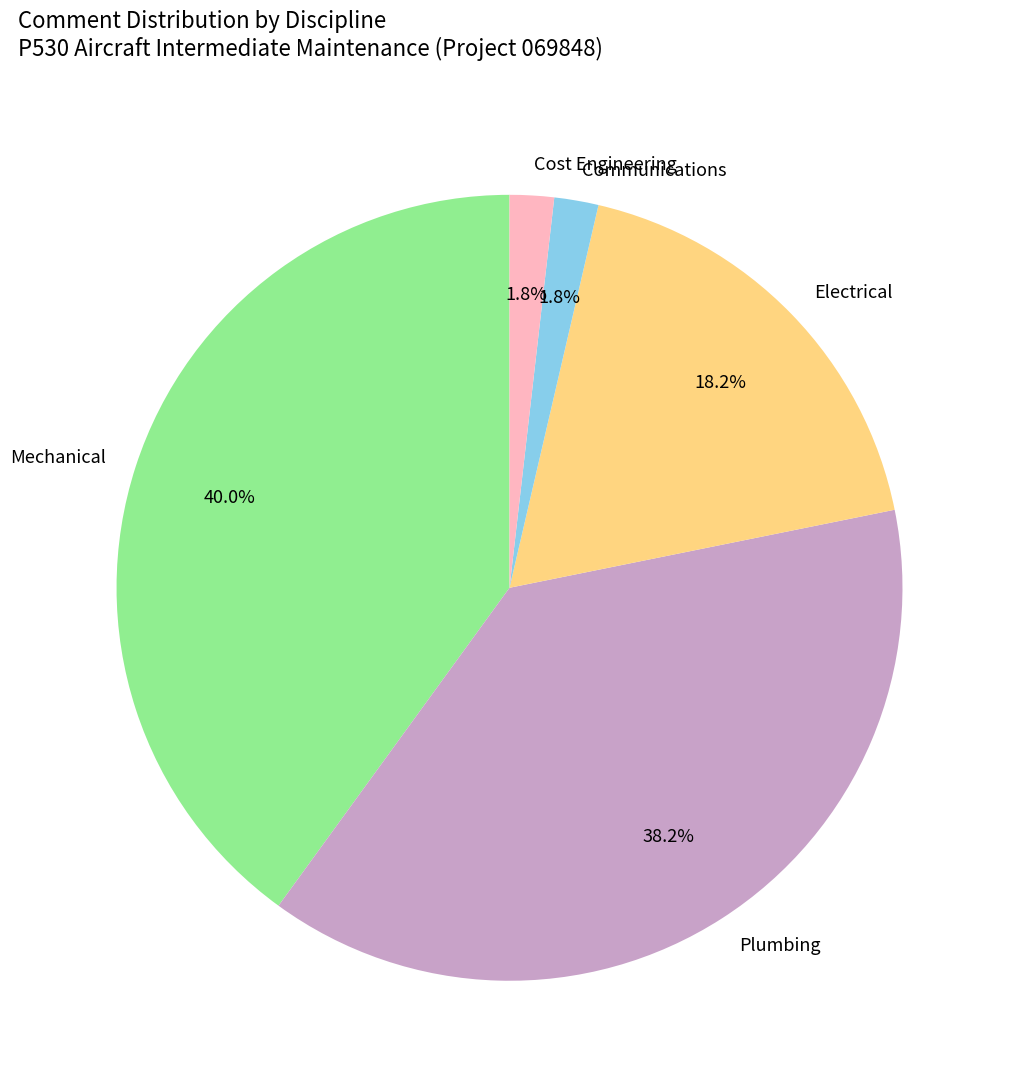

Is Mechanical the majority of the pie?

No